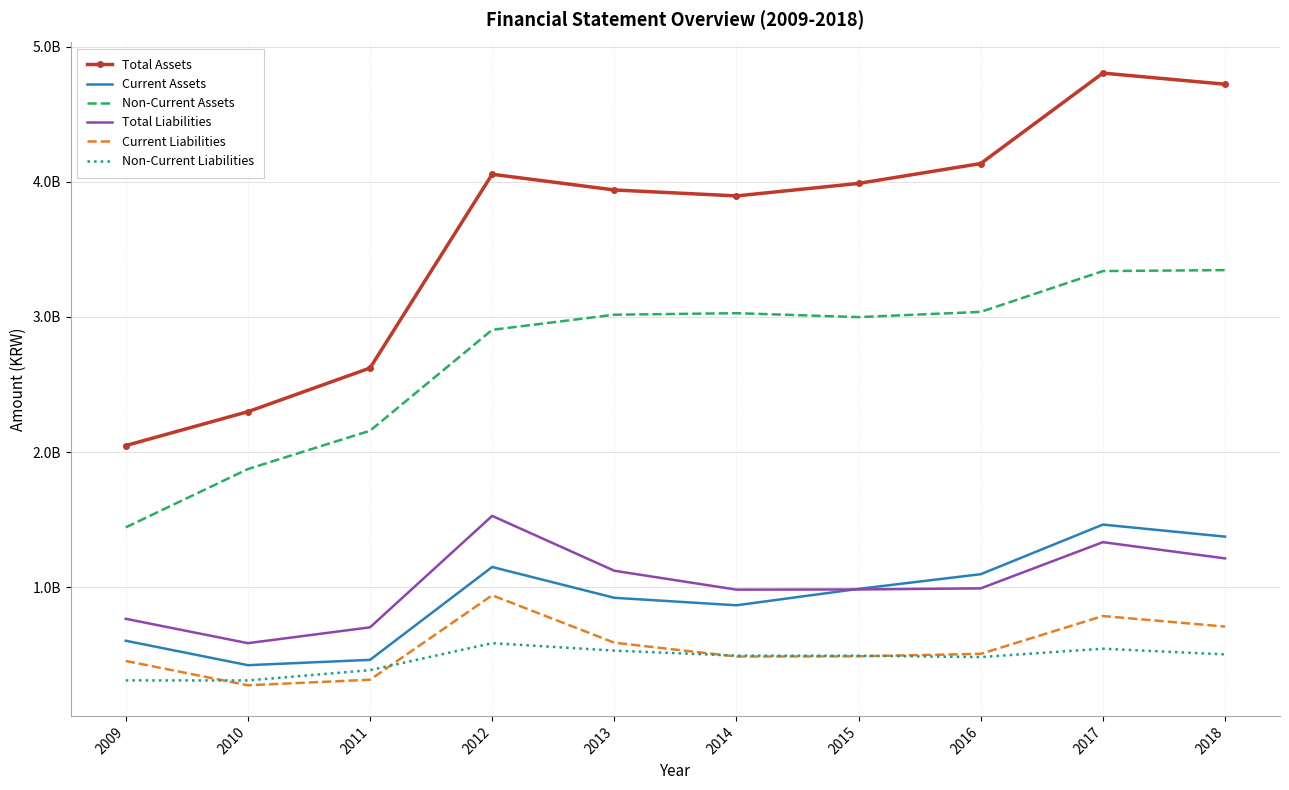

At which category is the sum across all series the highest?

2017